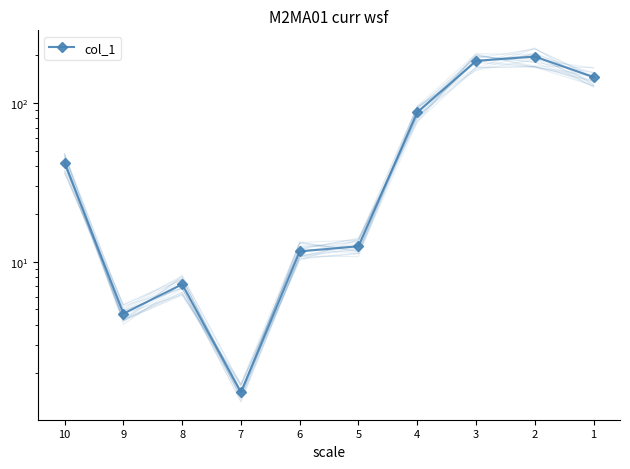

At which category does the chart reach its minimum across all series?

7